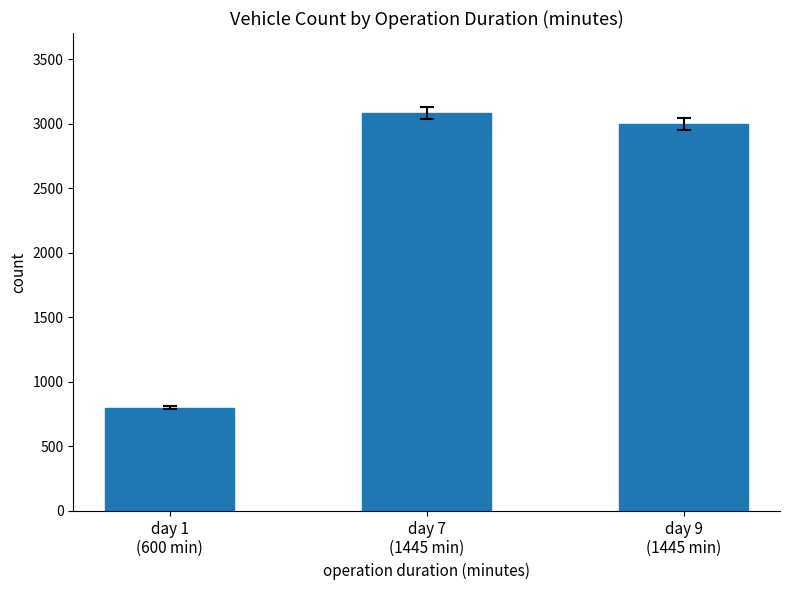

What is the smallest value displayed?

799